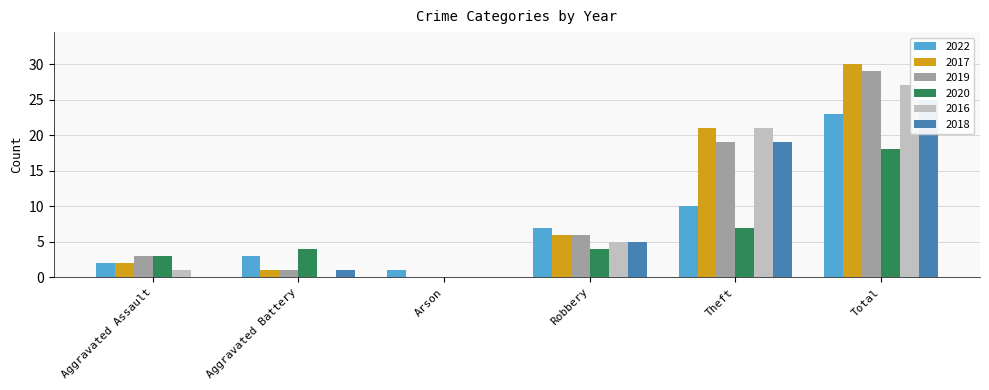

Is it true that 2017 equals 21 at Theft?

True